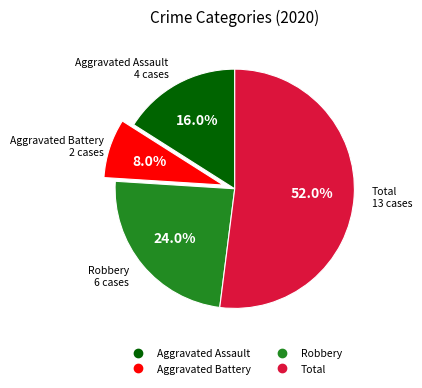

Is the sum of Aggravated Battery and Robbery greater than half?

No